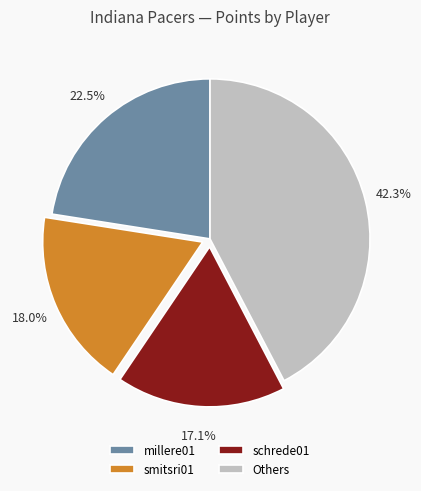

What is the total percentage of smitsri01 and millere01?

40.5%